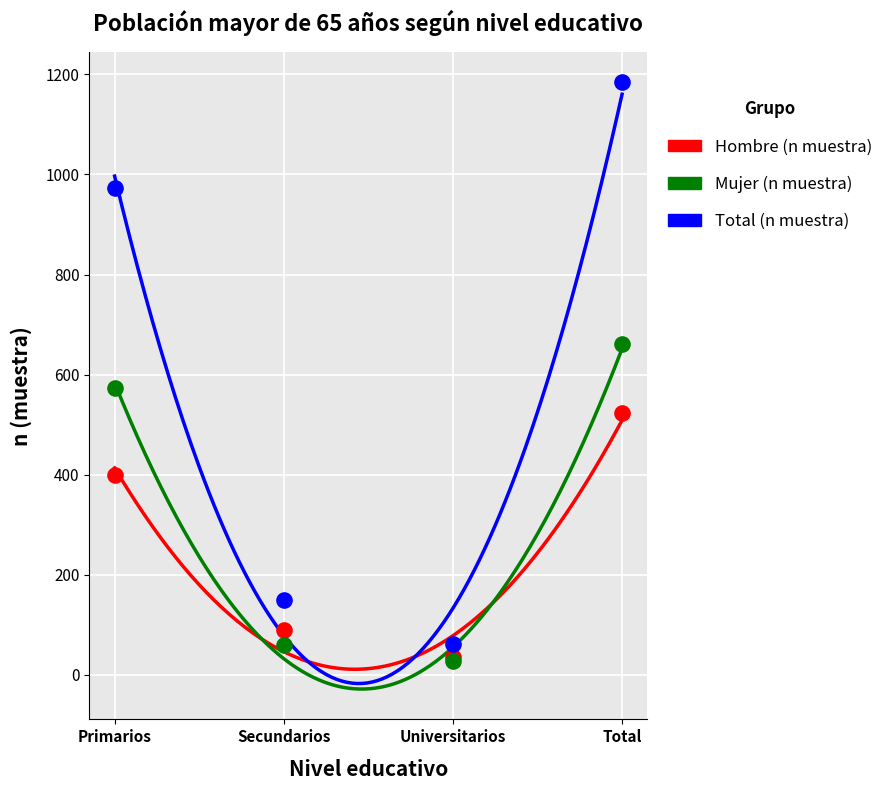

Which series reaches the maximum Y coordinate?

Total (n muestra)